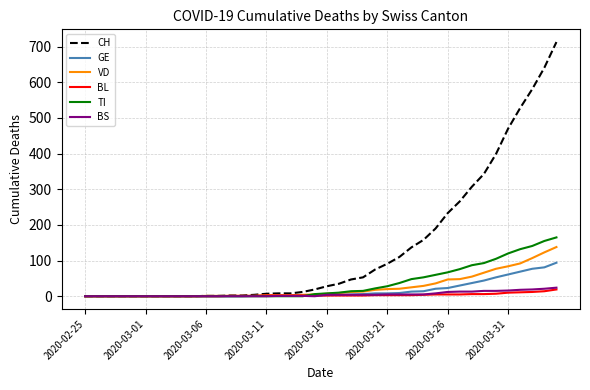

Which series has the widest spread of values?

CH